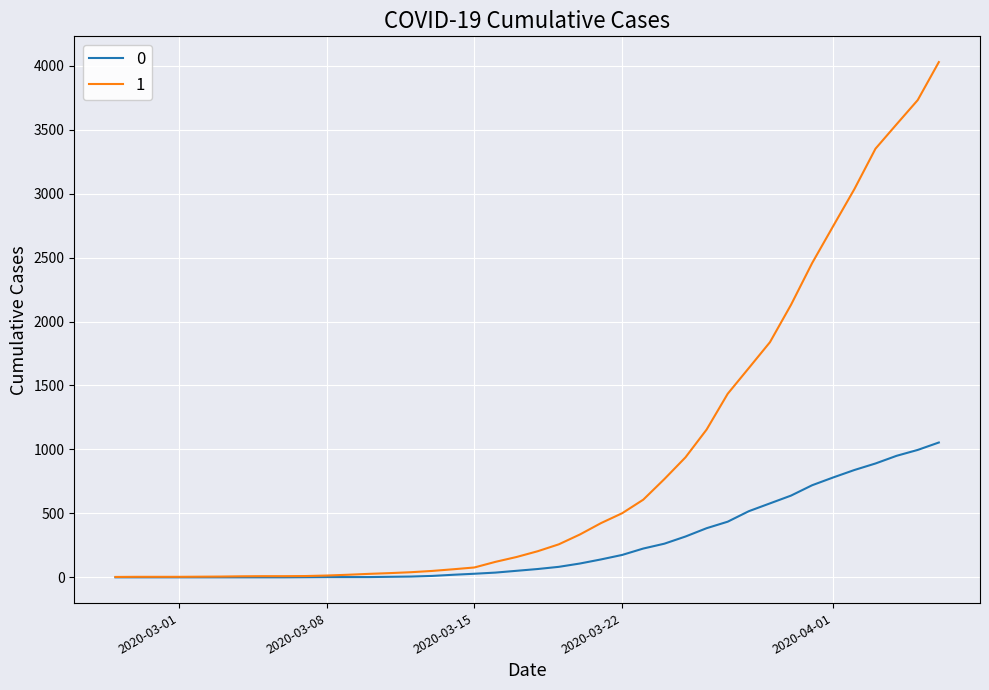

List the series in order of their peak value, lowest first.

0, 1